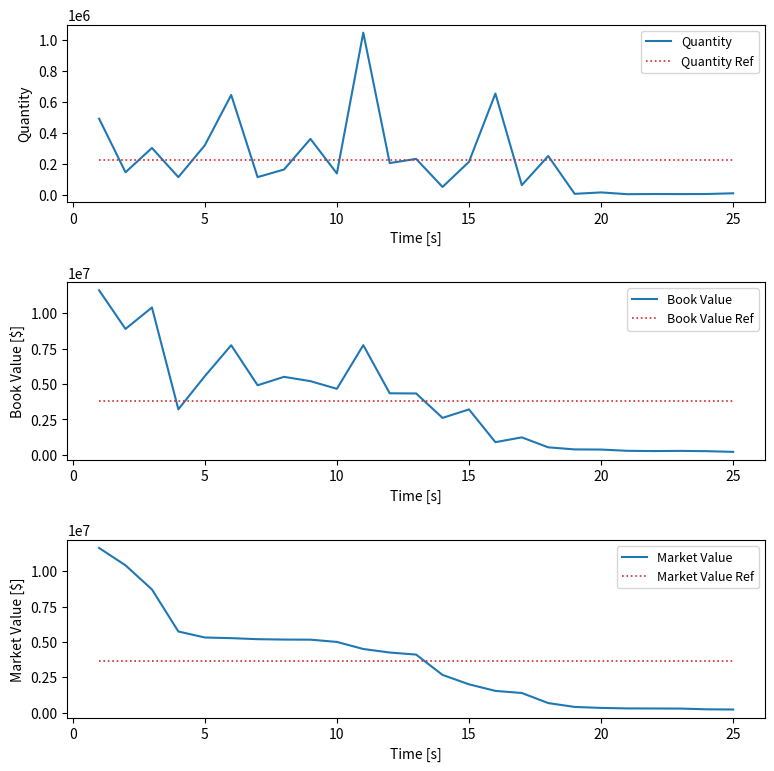

What is the value of the Market Value Ref point at the 4th from the left?

3626761.4